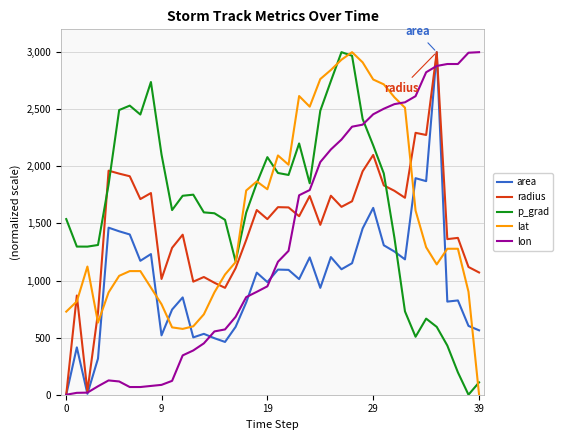

True or false: p_grad and area intersect in this chart.

True